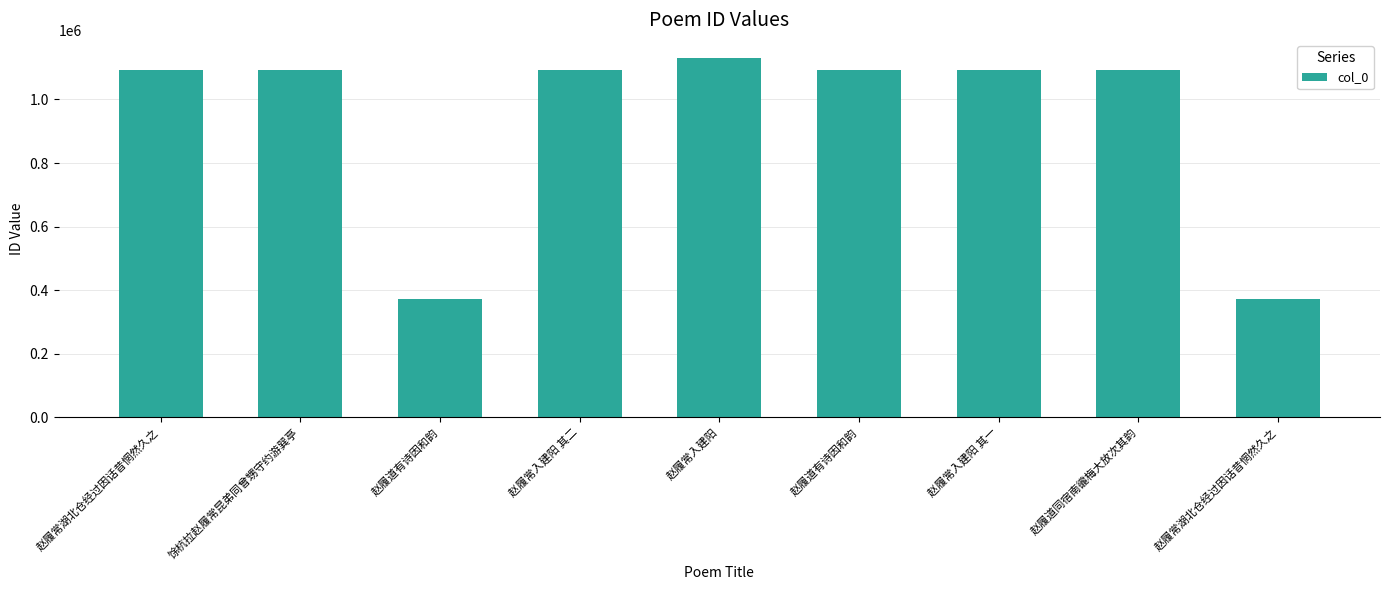

What is the sum of all values?

8434643